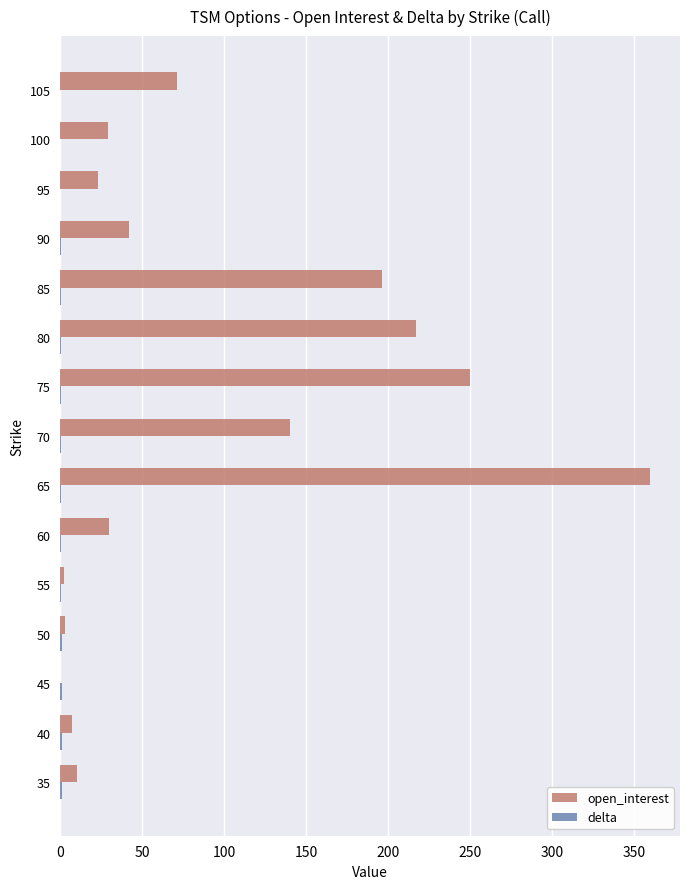

True or false: open_interest has a value of 29.0 at 100.

True